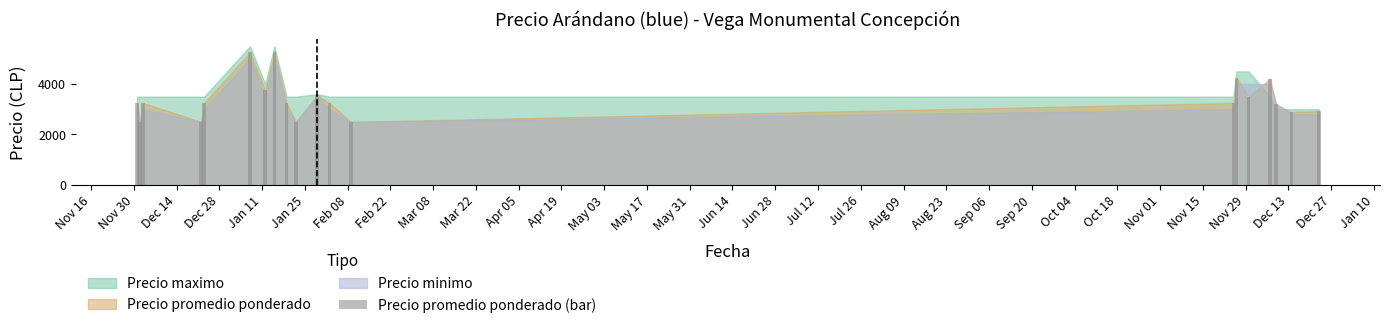

What is the difference between the maximum and minimum values?

2750